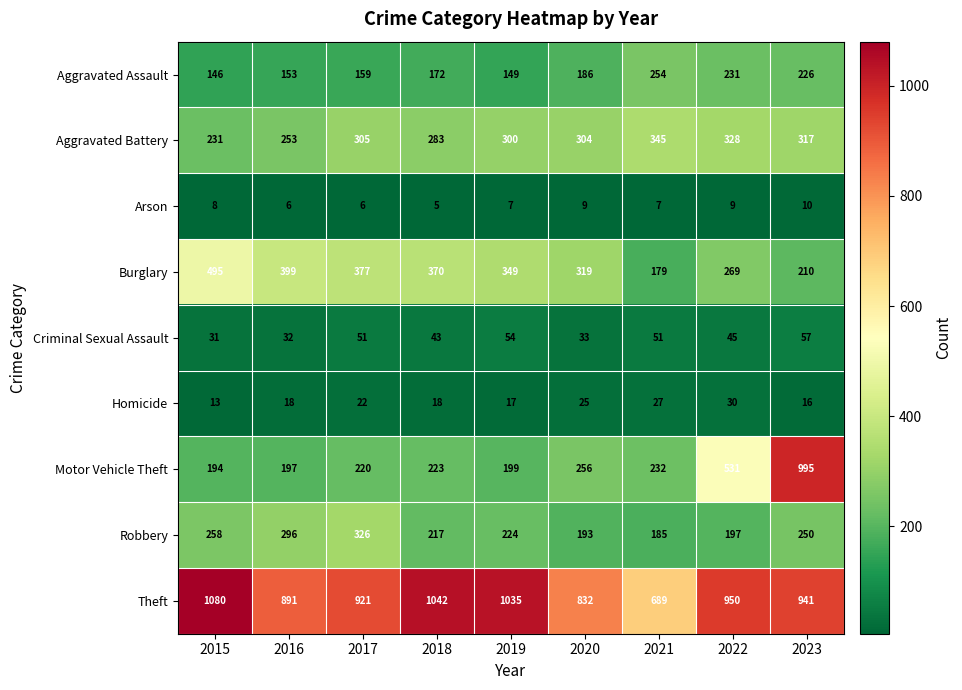

List the series in order of their peak value, lowest first.

Arson, Homicide, Criminal Sexual Assault, Aggravated Assault, Robbery, Aggravated Battery, Burglary, Motor Vehicle Theft, Theft